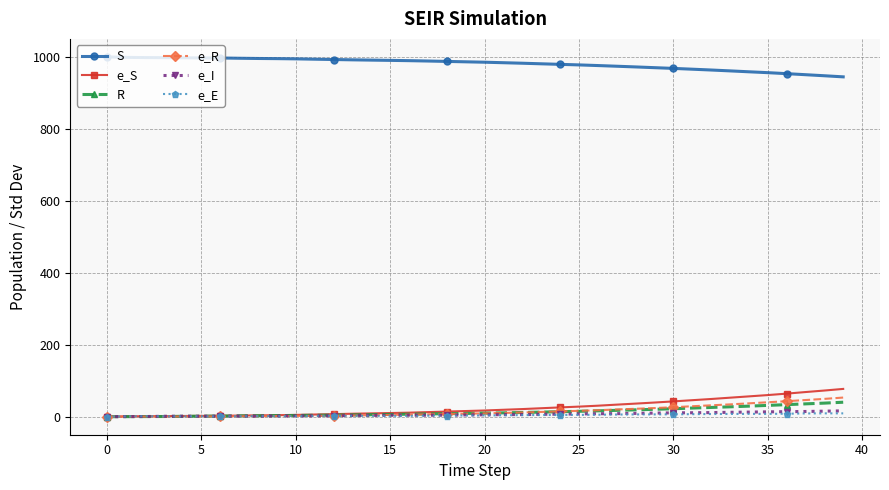

Which series has the largest total across all categories?

S